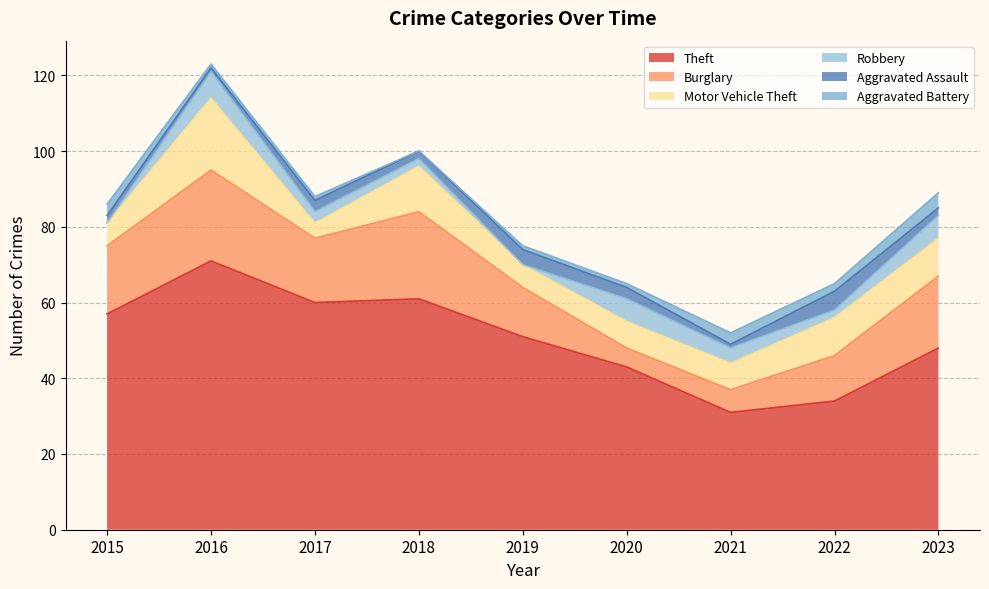

How many intersections are there between Robbery and Burglary?

2